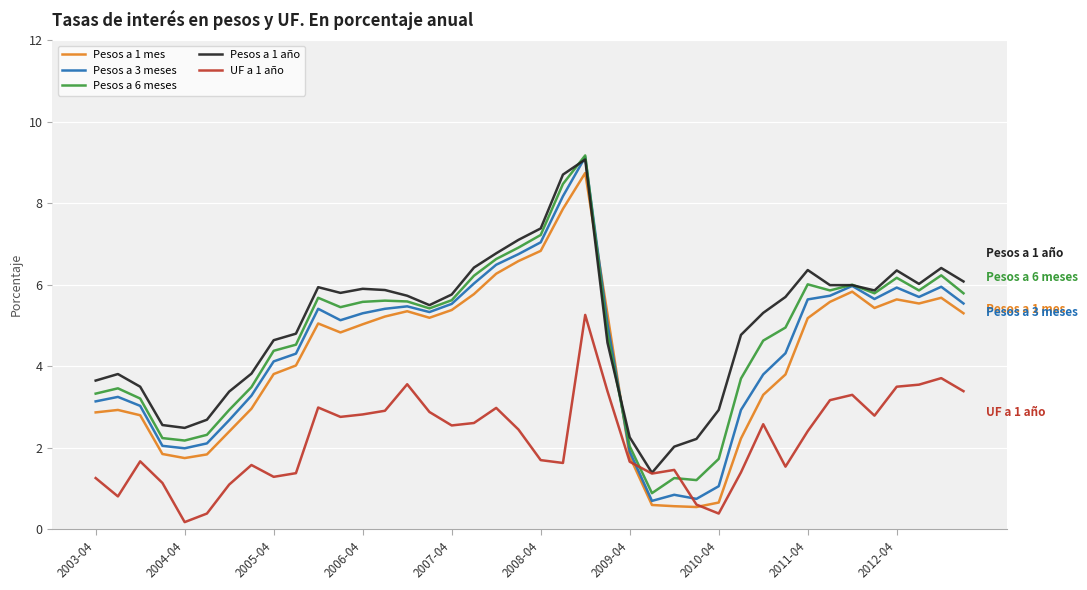

How many lines are shown in the chart?

5